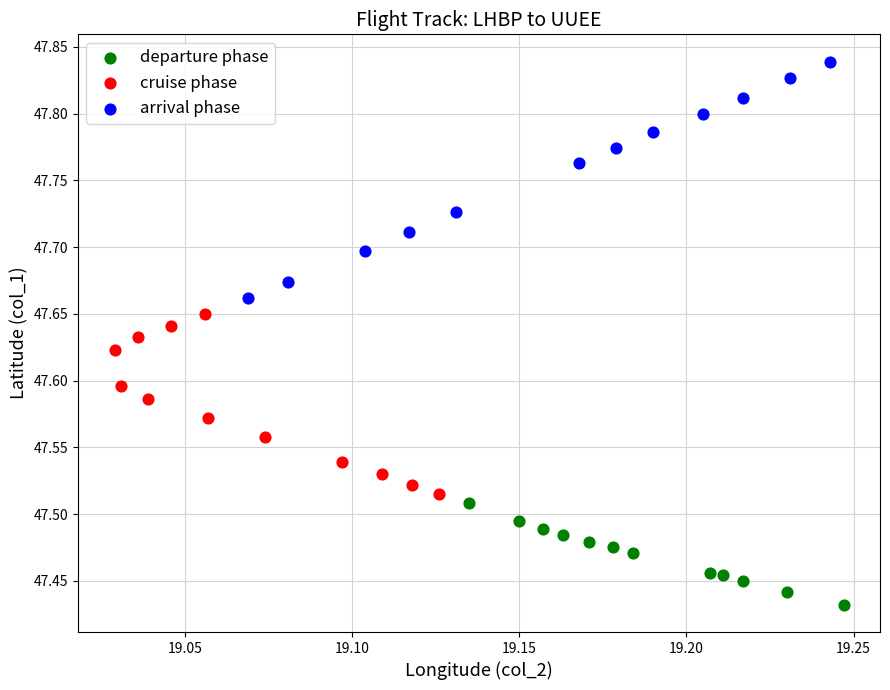

Which series reaches the minimum Y coordinate?

departure phase